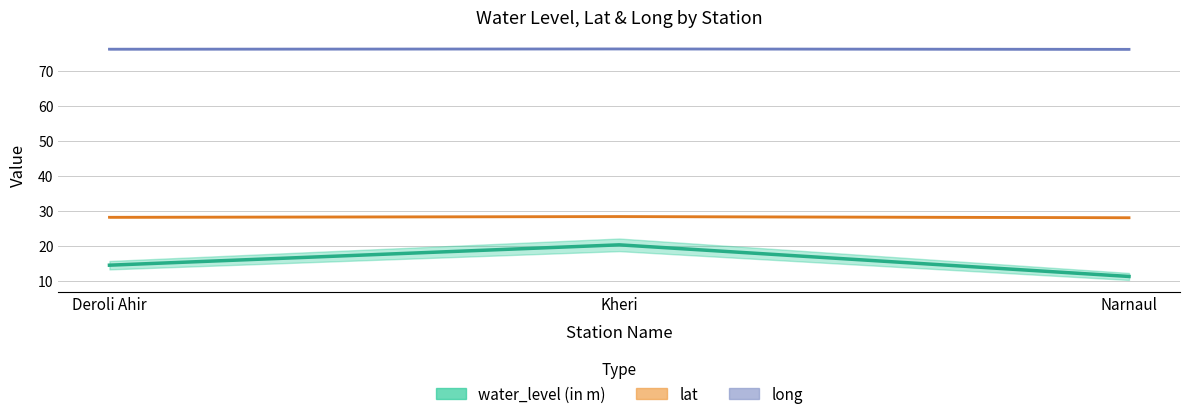

What is the approximate value of lat at Kheri?

28.4